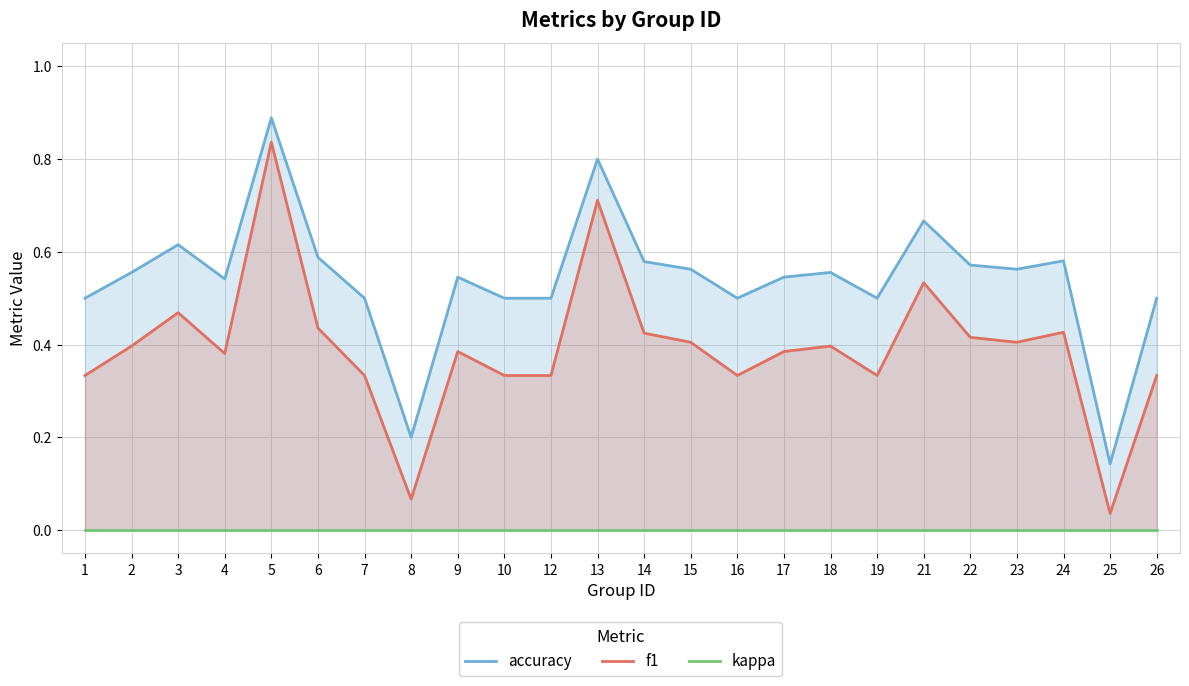

What is the approximate value of accuracy at 17?

0.5